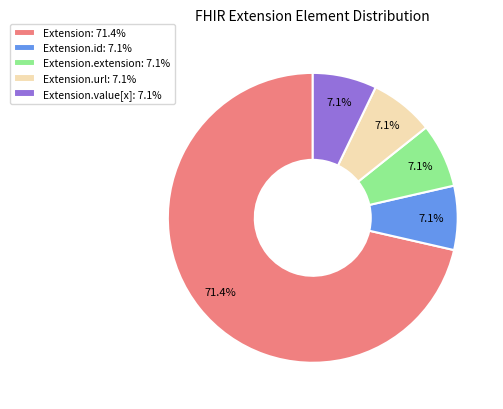

Which category has the biggest portion of the pie?

Extension: 71.4%